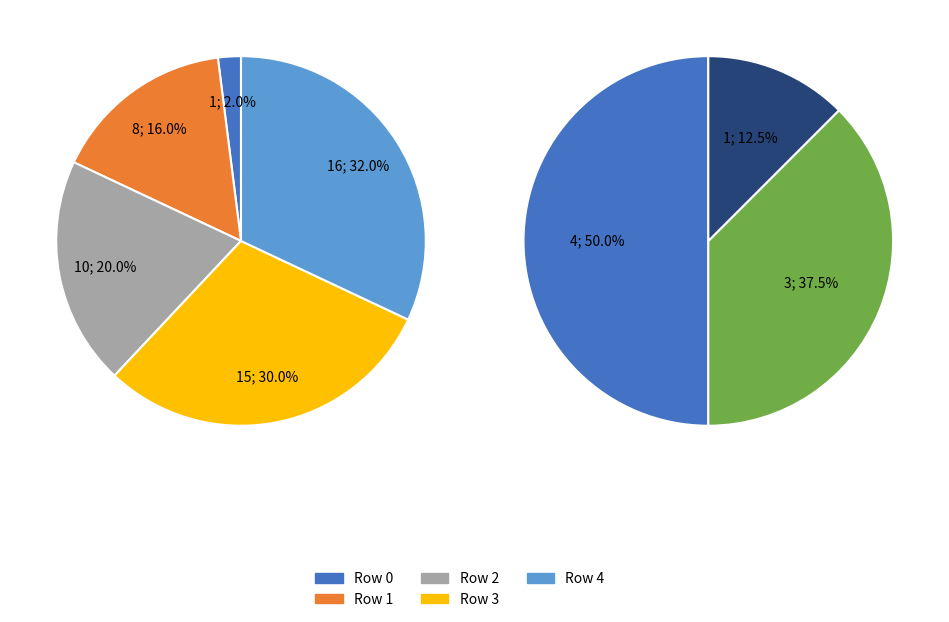

To the nearest percent, what percentage of the pie is 2?

20%